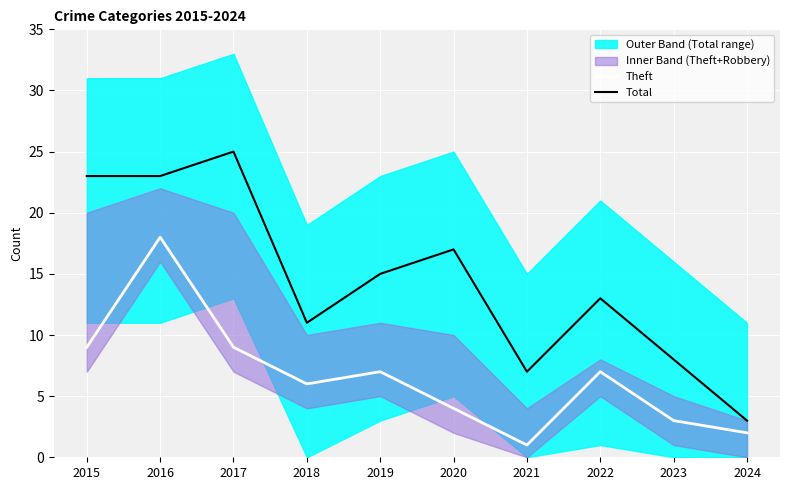

Reading right to left, what are all the values shown in this chart?

Theft: 2024=2	2023=3	2022=7	2021=1	2020=4	2019=7	2018=6	2017=9	2016=18	2015=9
Total: 2024=3	2023=8	2022=13	2021=7	2020=17	2019=15	2018=11	2017=25	2016=23	2015=23